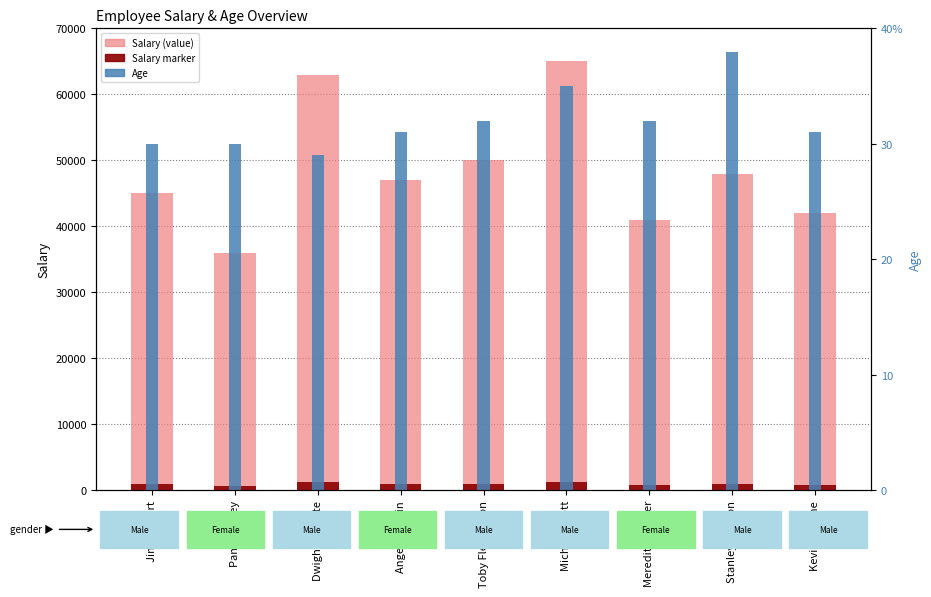

At which label is Salary closest to 50500?

Toby Flenderson